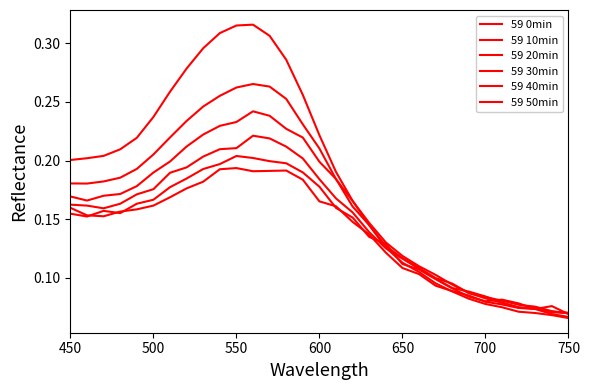

Is this an area chart (filled region under the line)?

No